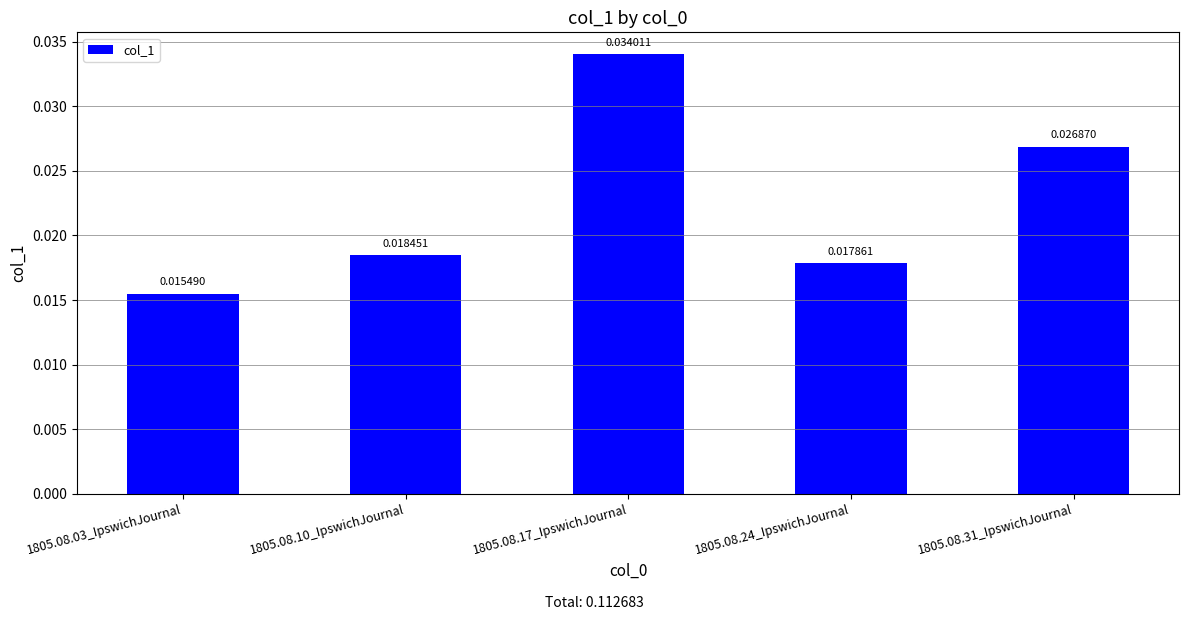

List the labels in order of value, largest first.

1805.08.17_IpswichJournal, 1805.08.31_IpswichJournal, 1805.08.10_IpswichJournal, 1805.08.24_IpswichJournal, 1805.08.03_IpswichJournal